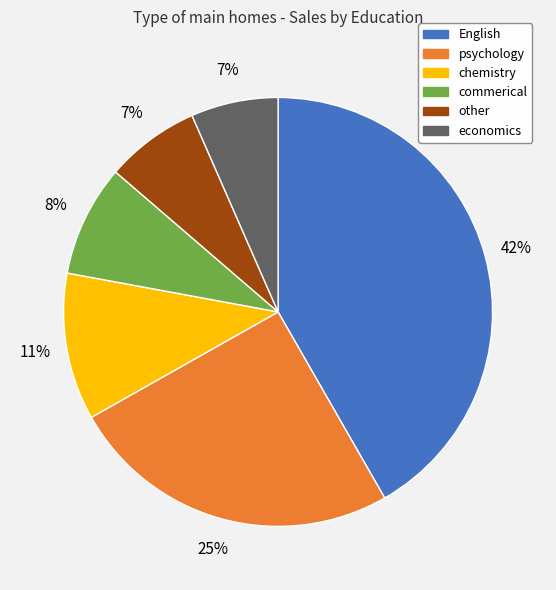

To the nearest percent, what is the average slice percentage?

17%